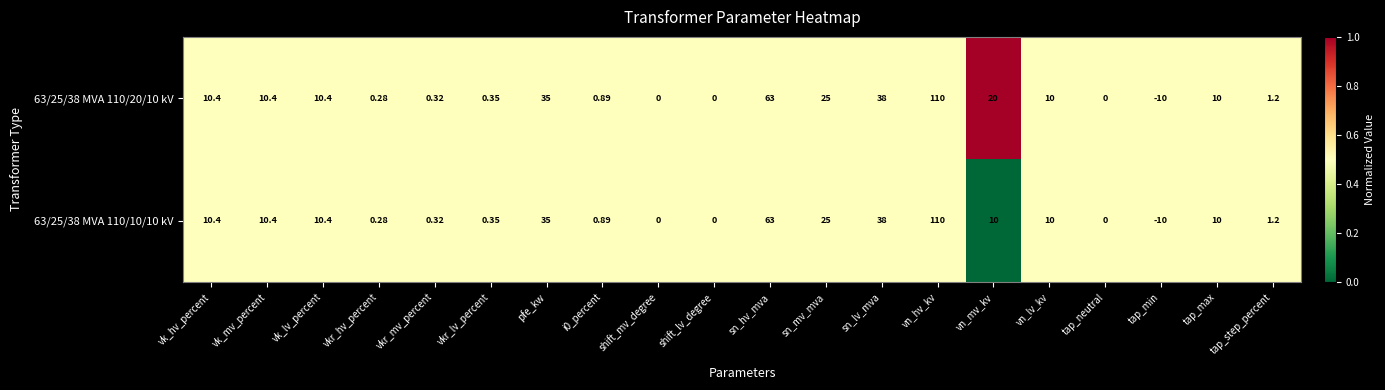

Which label corresponds to the smallest value in the chart?

tap_min